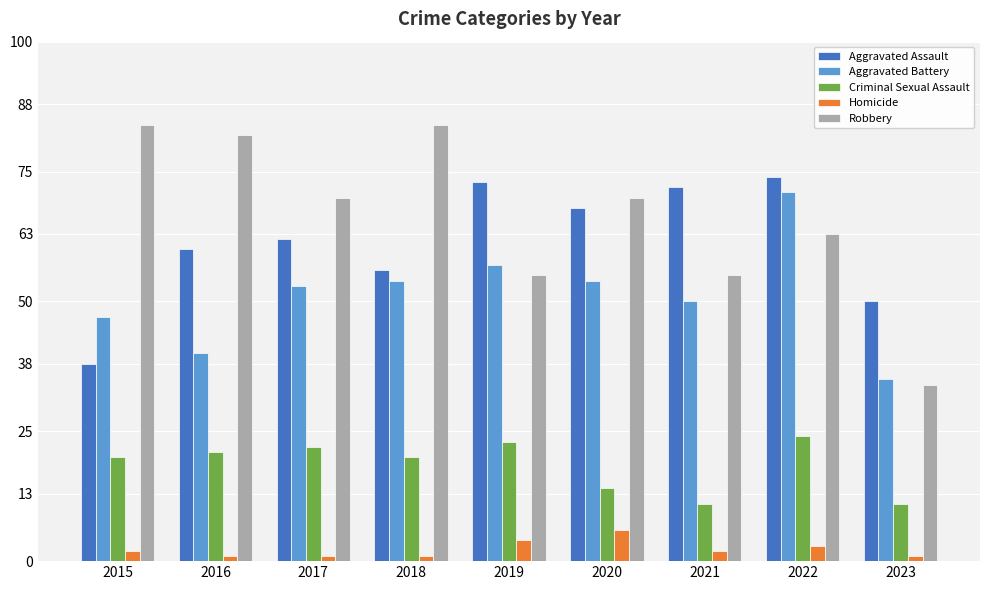

What are all the series names shown in the legend?

Aggravated Assault, Aggravated Battery, Criminal Sexual Assault, Homicide, Robbery